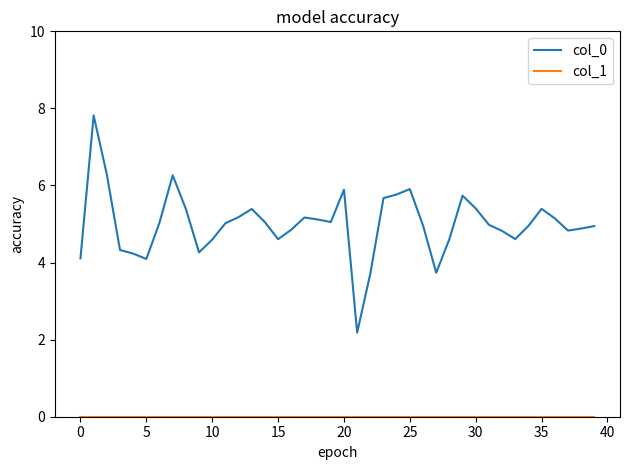

At how many categories does at least one series exceed 4?

37